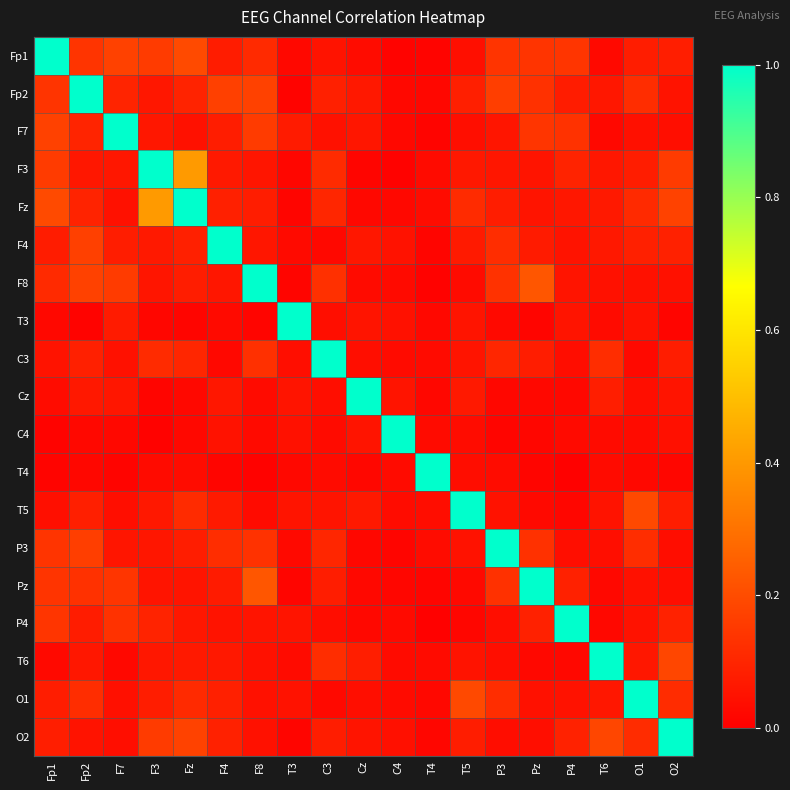

At which category is the sum across all series the highest?

Fz